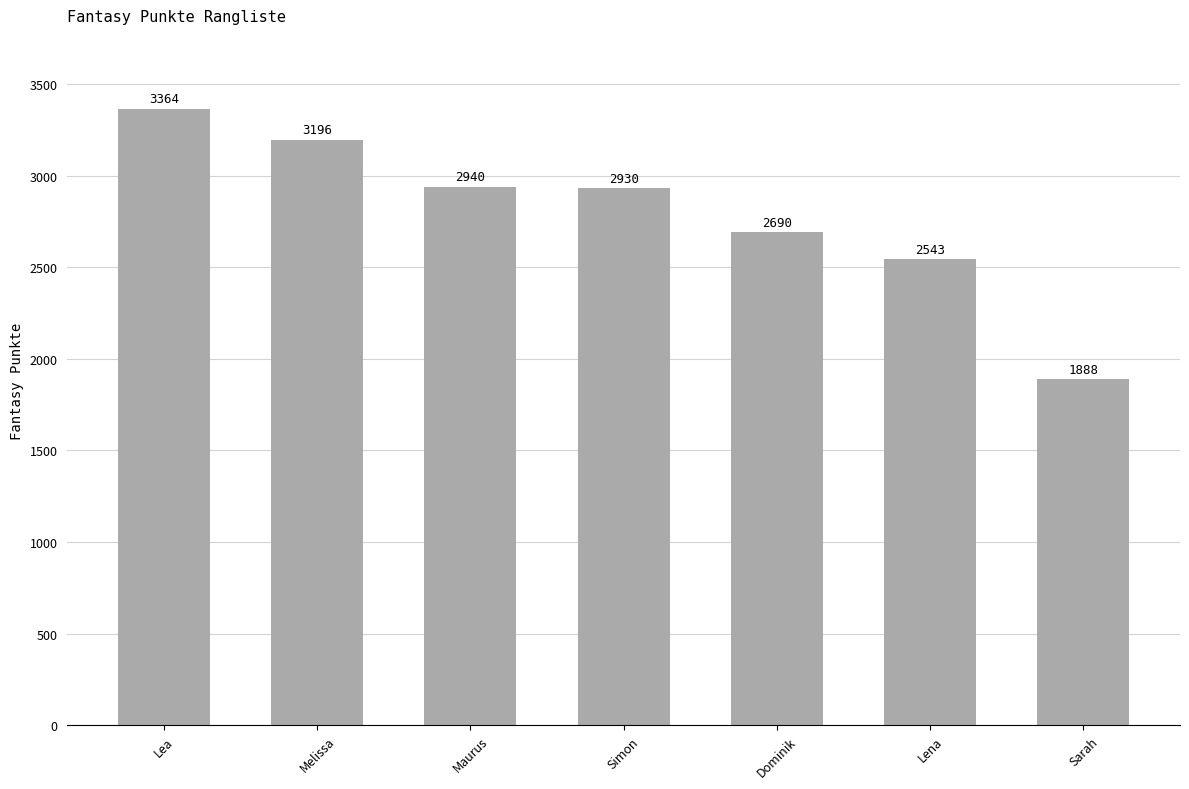

Reading right to left, what are all the values shown in this chart?

1888	2543	2690	2930	2940	3196	3364